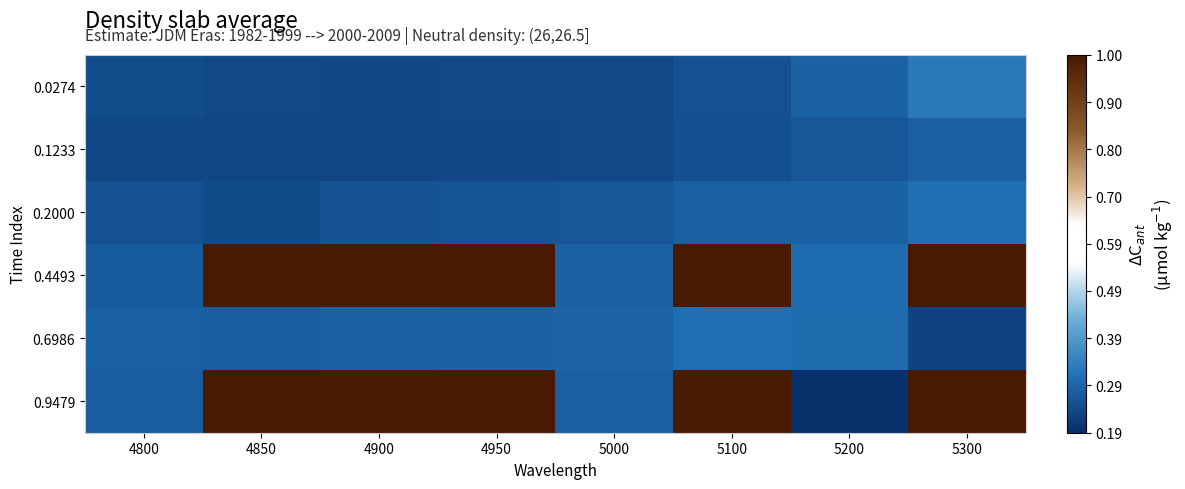

Reading right to left, extract all data points from this chart.

0.0274: 5300=0.3	5200=0.3	5100=0.3	5000=0.2	4950=0.2	4900=0.2	4850=0.2	4800=0.2
0.1233: 5300=0.3	5200=0.3	5100=0.2	5000=0.2	4950=0.2	4900=0.2	4850=0.2	4800=0.2
0.2000: 5300=0.3	5200=0.3	5100=0.3	5000=0.3	4950=0.3	4900=0.3	4850=0.2	4800=0.3
0.4493: 5300=1.0	5200=0.3	5100=1.0	5000=0.3	4950=1.0	4900=1.0	4850=1.0	4800=0.3
0.6986: 5300=0.2	5200=0.3	5100=0.3	5000=0.3	4950=0.3	4900=0.3	4850=0.3	4800=0.3
0.9479: 5300=1.0	5200=0.2	5100=1.0	5000=0.3	4950=1.0	4900=1.0	4850=1.0	4800=0.3